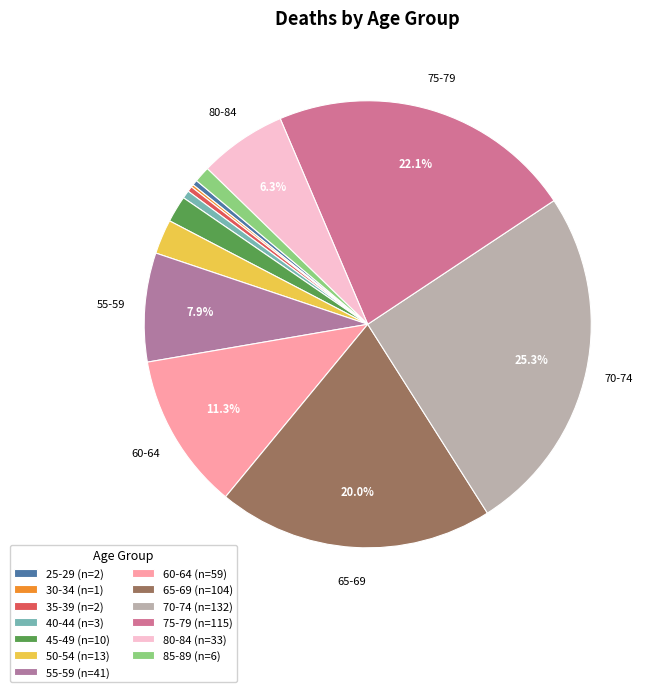

True or false: 45-49 accounts for 2% of the total.

True